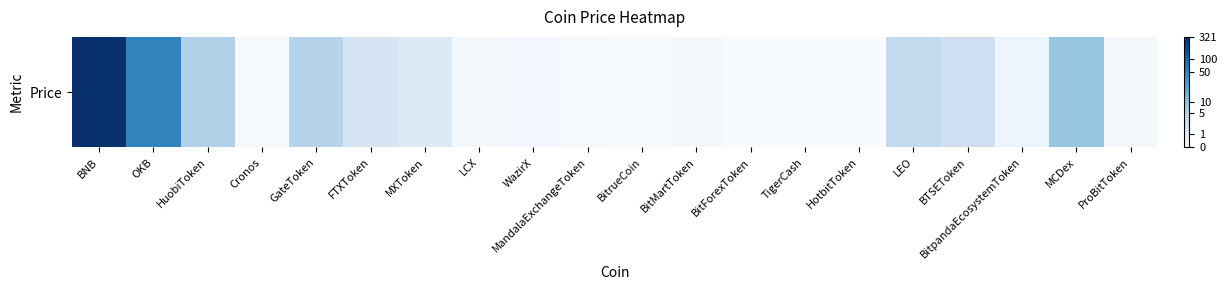

The chart shows a value of 2.6 at OKB. True or false?

False